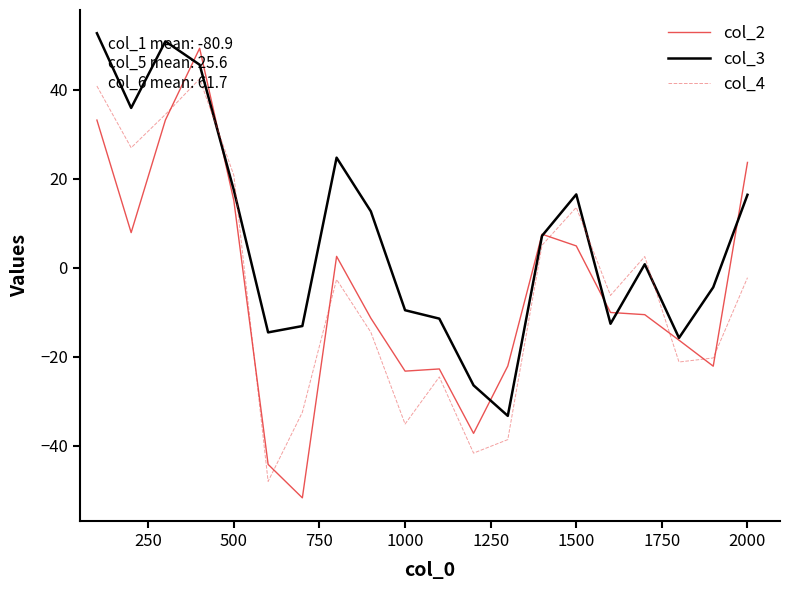

What is the difference between the maximum and second lowest values in the col_3 series?

79.2